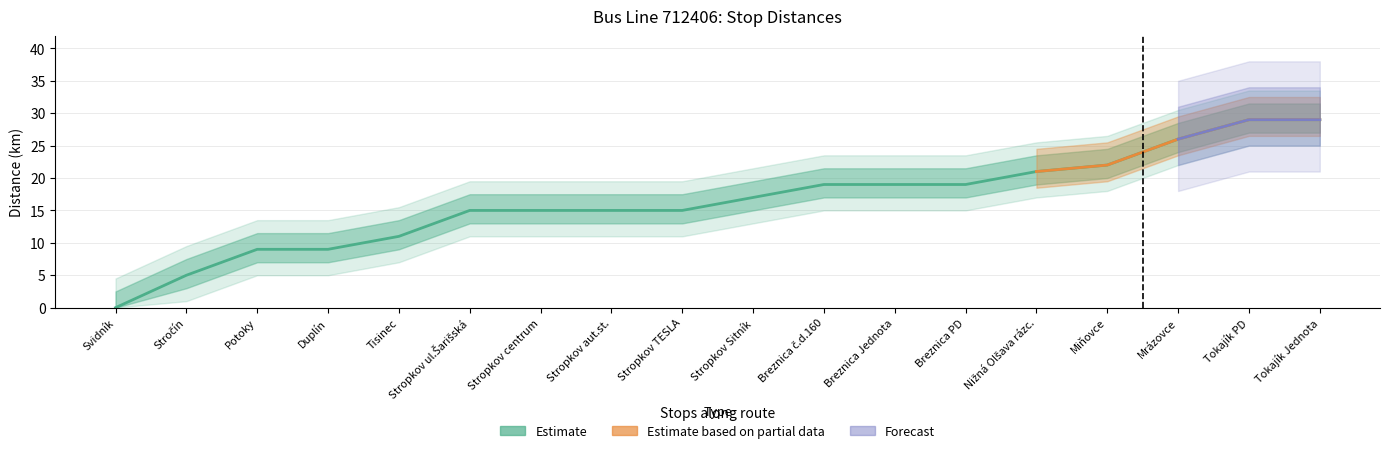

Rank the categories by value from highest to lowest.

Tokajík PD, Tokajík Jednota, Mrázovce, Miňovce, Nižná Olšava rázc., Breznica č.d.160, Breznica Jednota, Breznica PD, Stropkov Sitník, Stropkov ul.Šarišská, Stropkov centrum, Stropkov aut.st., Stropkov TESLA, Tisinec, Potoky, Duplín, Stročín, Svidník